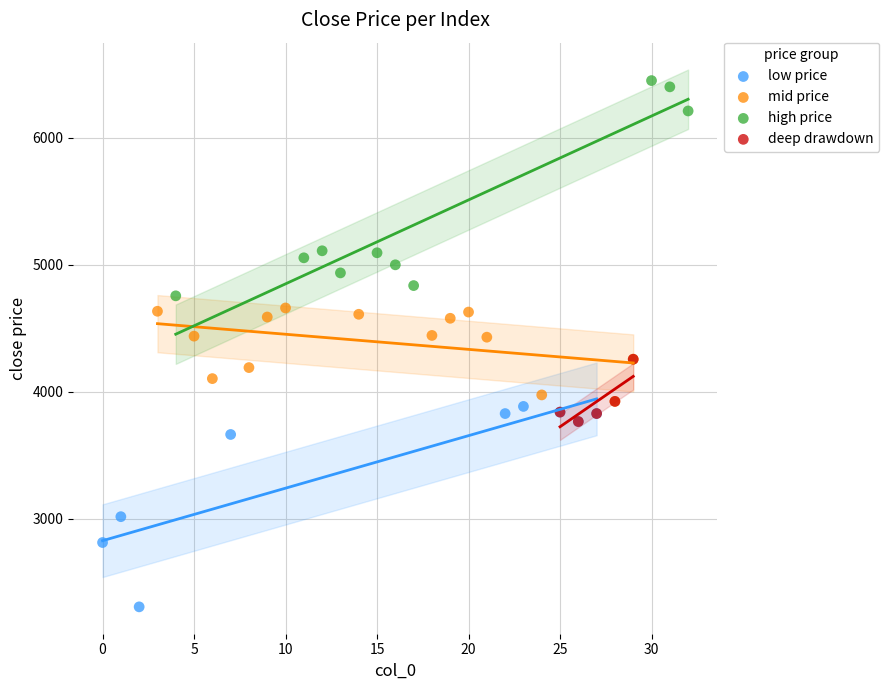

Which series contains the lowest Y value?

low price